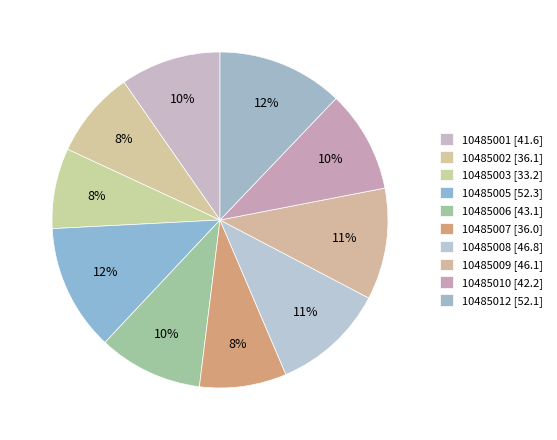

To the nearest percent, what portion does 10485006 represent?

10%